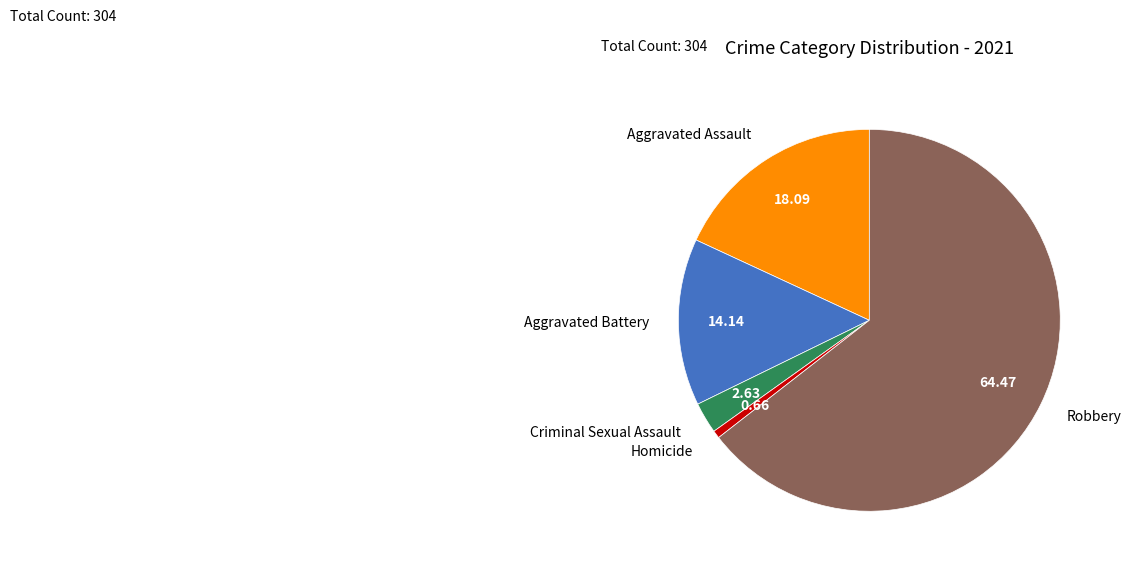

Is there any slice that represents more than half of the pie?

Yes